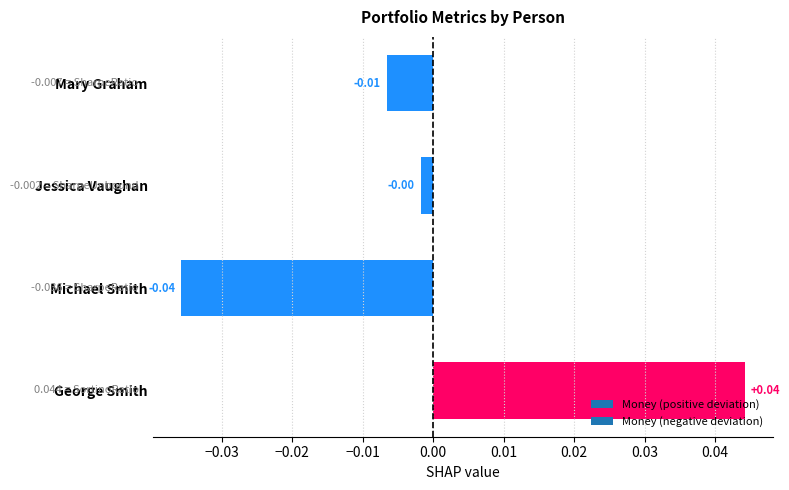

Does the chart contain stacked bars?

No